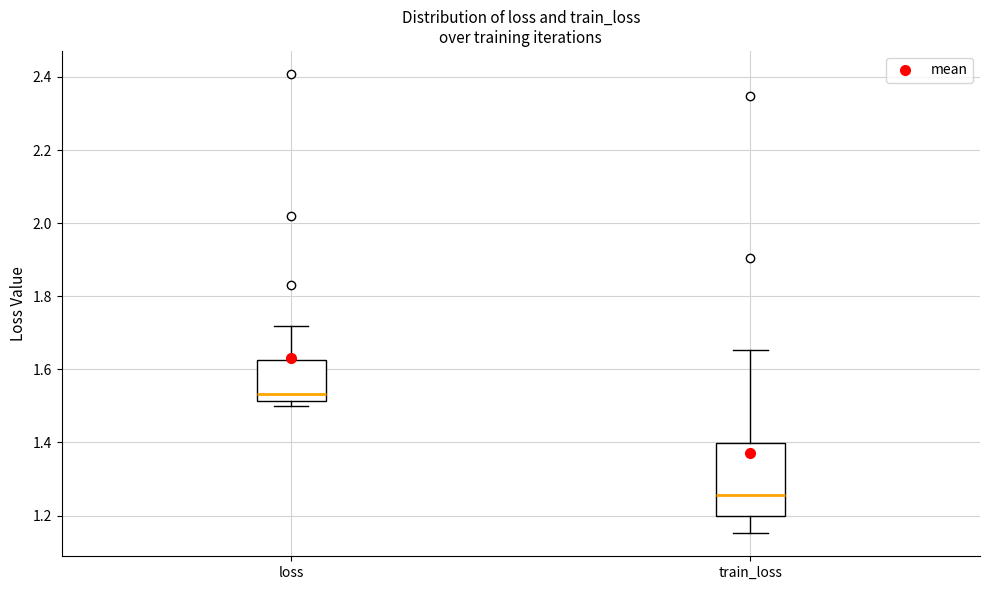

Reading left to right, read every box against the y-axis: the position of its median line, the range the box covers, and the ends of its whiskers. The values are not printed on the chart, so give them approximately, as read against the axis.

loss: median 1.54, box 1.52 to 1.62, whiskers 1.50 to 1.72
train_loss: median 1.26, box 1.20 to 1.40, whiskers 1.16 to 1.66